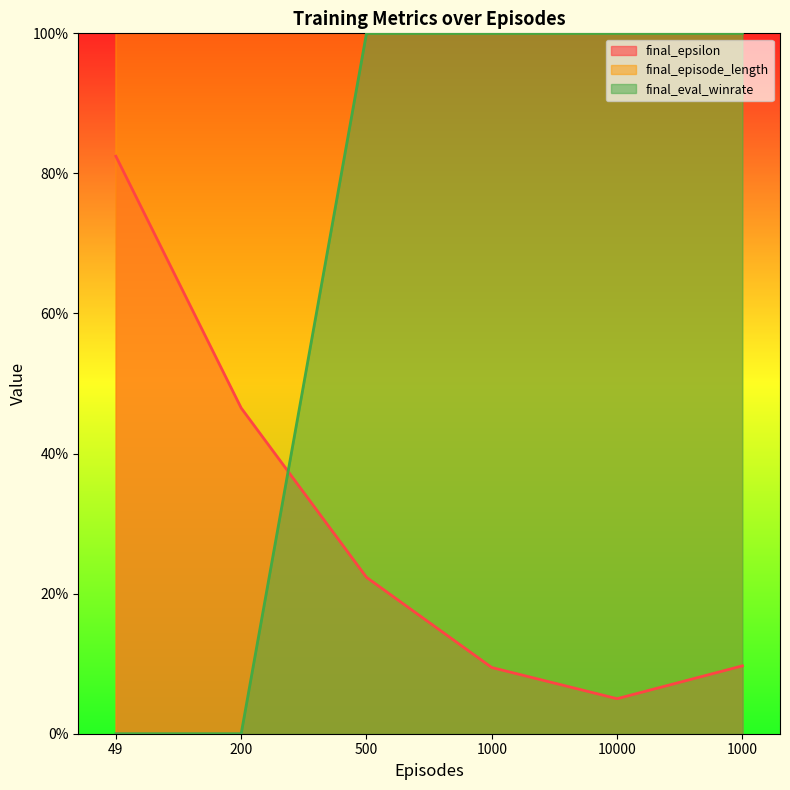

What is the value of the final_epsilon point at the 3rd from the left?

0.2